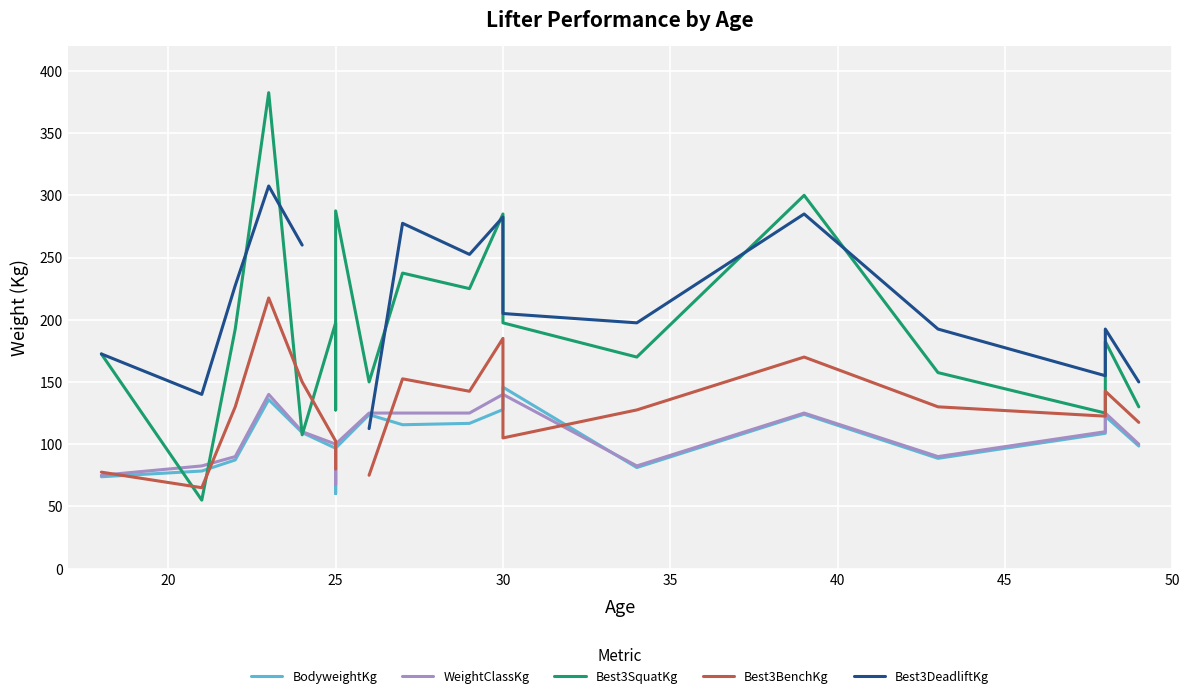

True or false: WeightClassKg has more than 1 interior local peaks.

True